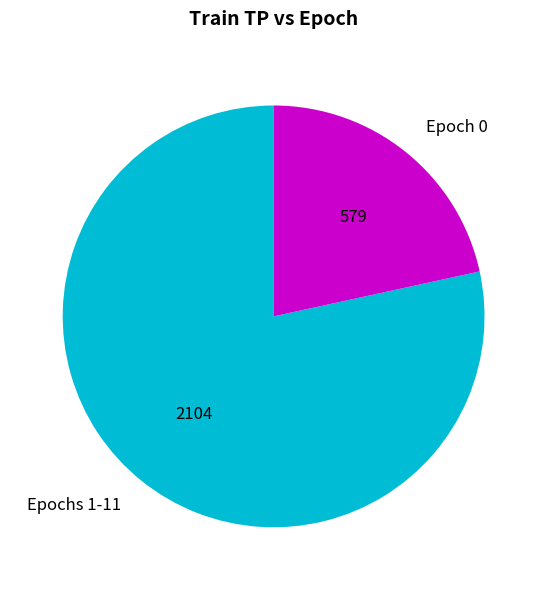

Count the number of slices in the pie.

2